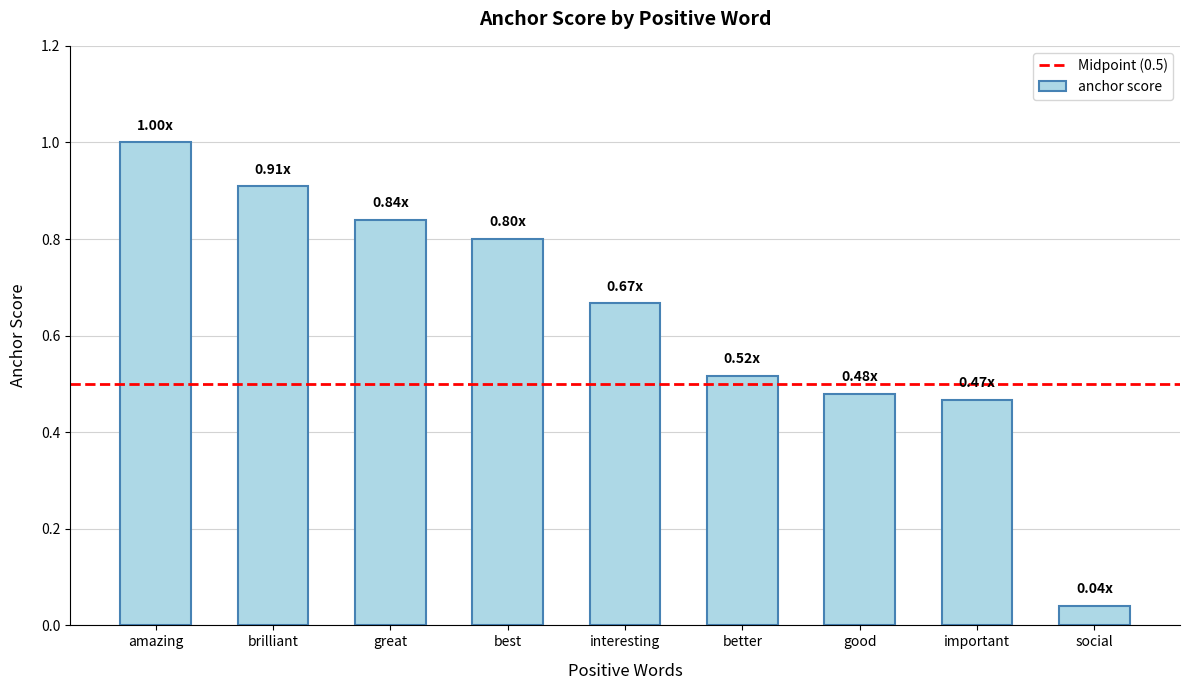

List the labels in order of value, largest first.

amazing, brilliant, great, best, interesting, better, good, important, social